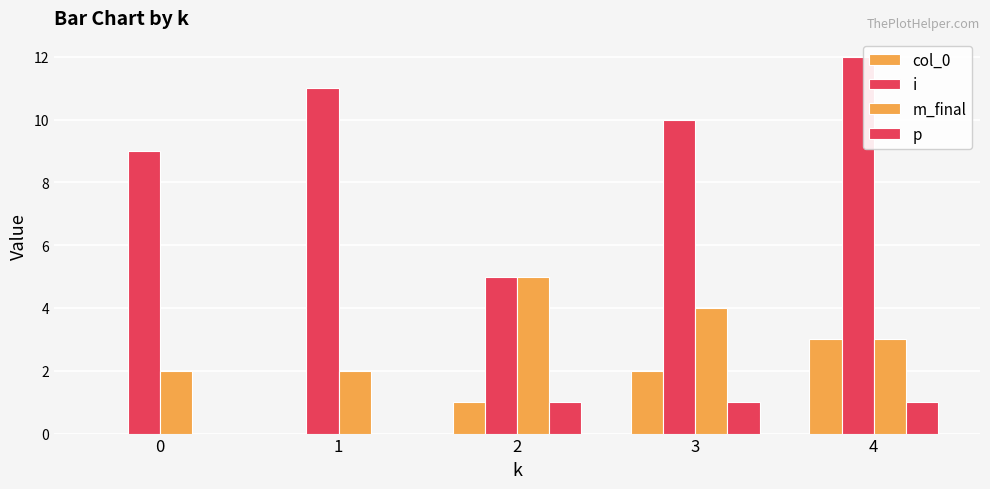

Which has a higher value, 4 or 3?

4